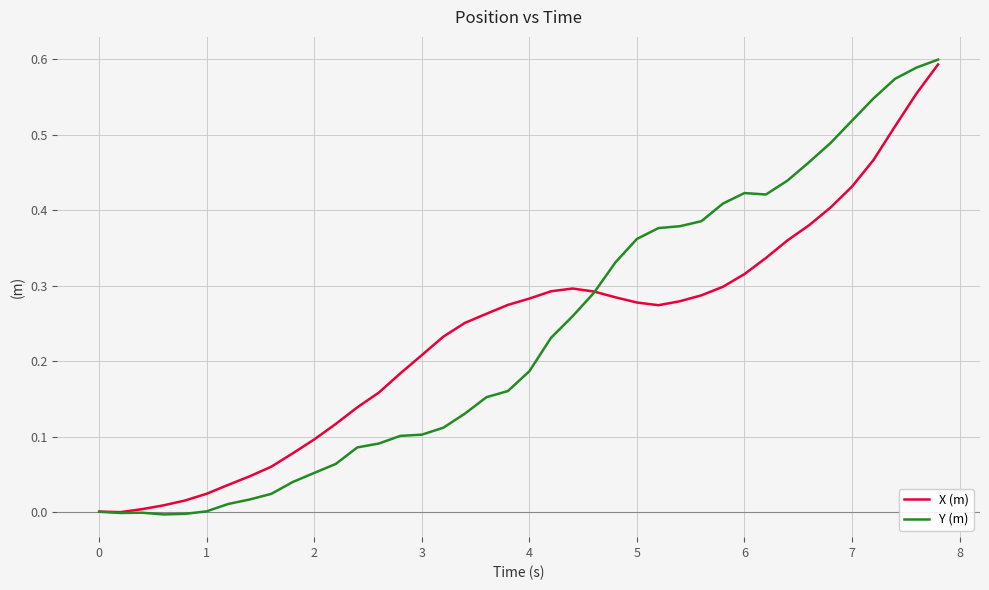

What are all the series names shown in the legend?

X (m), Y (m)